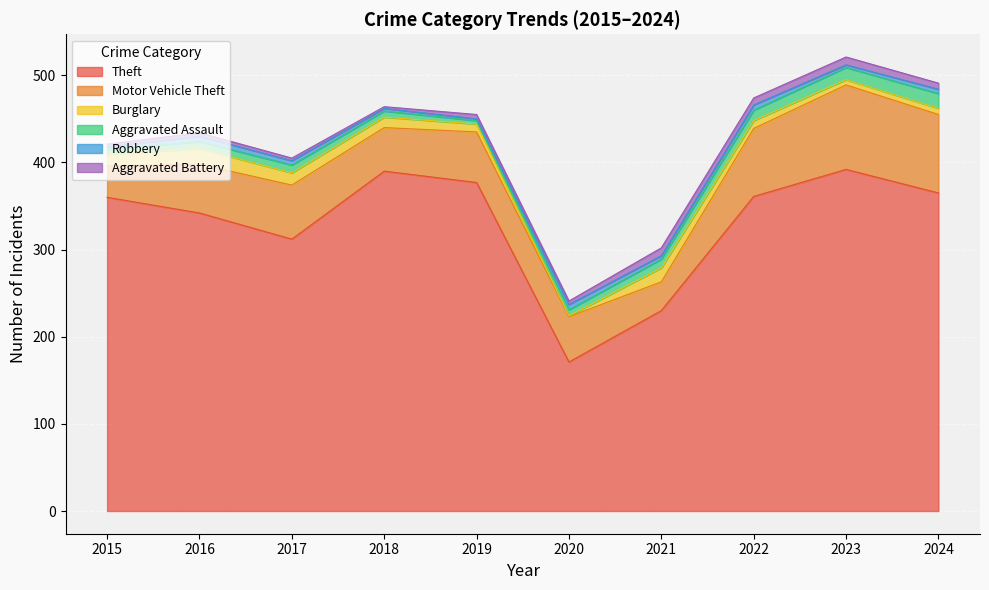

Rank the series by their maximum value, from highest to lowest.

Theft, Motor Vehicle Theft, Burglary, Aggravated Assault, Aggravated Battery, Robbery